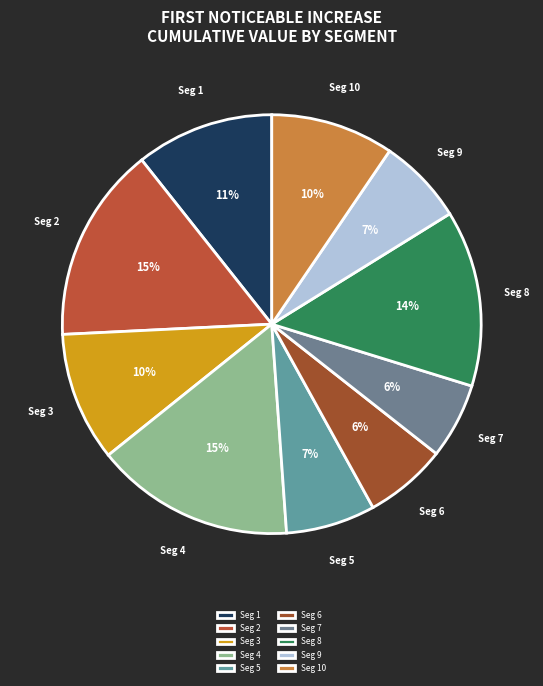

Count the number of slices in the pie.

10